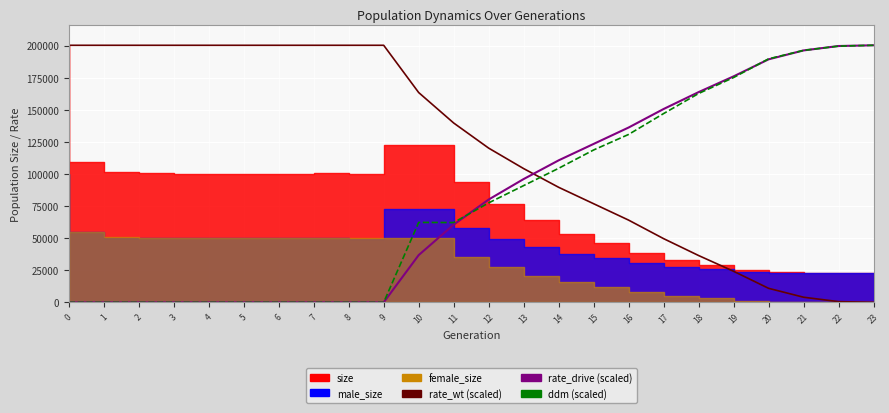

Which has a higher value, 15 or 10?

10